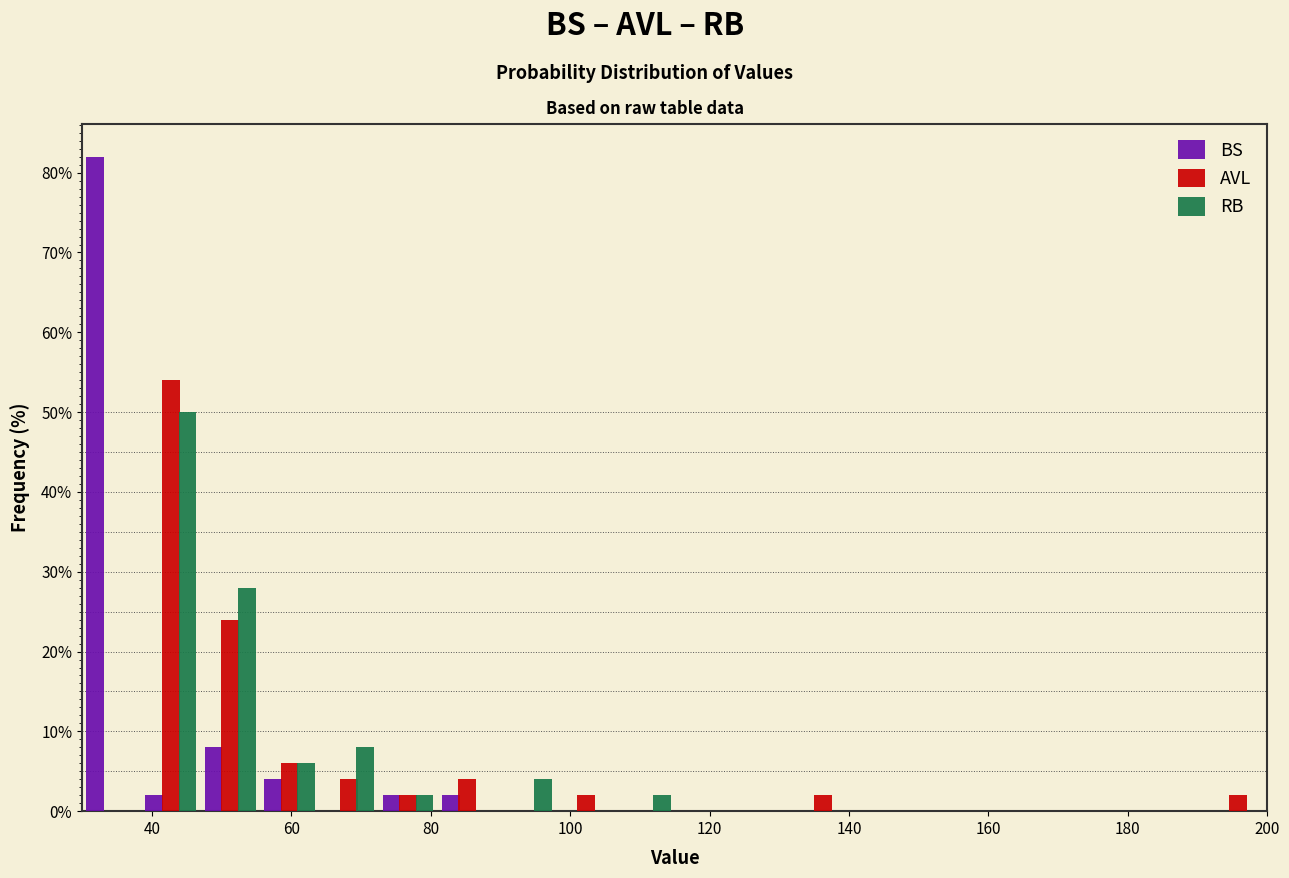

Reading left to right, transcribe this chart: for each range on the x-axis, give the height of each series' bar. Neither the bar edges nor the heights are printed on the chart, so give them approximately, as read against the axes.

30.0 to 38.5: BS=82	AVL=0	RB=0
38.5 to 47.0: BS=2	AVL=54	RB=50
47.0 to 55.5: BS=8	AVL=24	RB=28
55.5 to 64.0: BS=4	AVL=6	RB=6
64.0 to 72.5: BS=0	AVL=4	RB=8
72.5 to 81.0: BS=2	AVL=2	RB=2
81.0 to 89.5: BS=2	AVL=4	RB=0
89.5 to 98.0: BS=0	AVL=0	RB=4
98.0 to 106.5: BS=0	AVL=2	RB=0
106.5 to 115.0: BS=0	AVL=0	RB=2
115.0 to 123.5: BS=0	AVL=0	RB=0
123.5 to 132.0: BS=0	AVL=0	RB=0
132.0 to 140.5: BS=0	AVL=2	RB=0
140.5 to 149.0: BS=0	AVL=0	RB=0
149.0 to 157.5: BS=0	AVL=0	RB=0
157.5 to 166.0: BS=0	AVL=0	RB=0
166.0 to 174.5: BS=0	AVL=0	RB=0
174.5 to 183.0: BS=0	AVL=0	RB=0
183.0 to 191.5: BS=0	AVL=0	RB=0
191.5 to 200.0: BS=0	AVL=2	RB=0